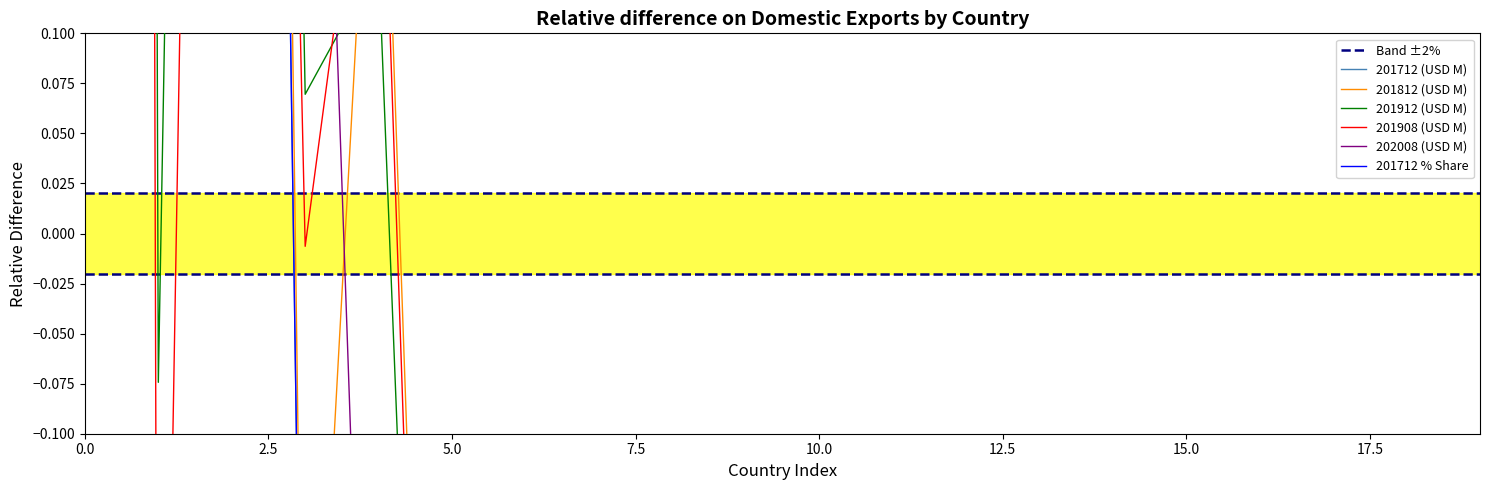

After their last crossing, which series has the higher values: 201812 (USD M) or 201712 (USD M)?

201812 (USD M)